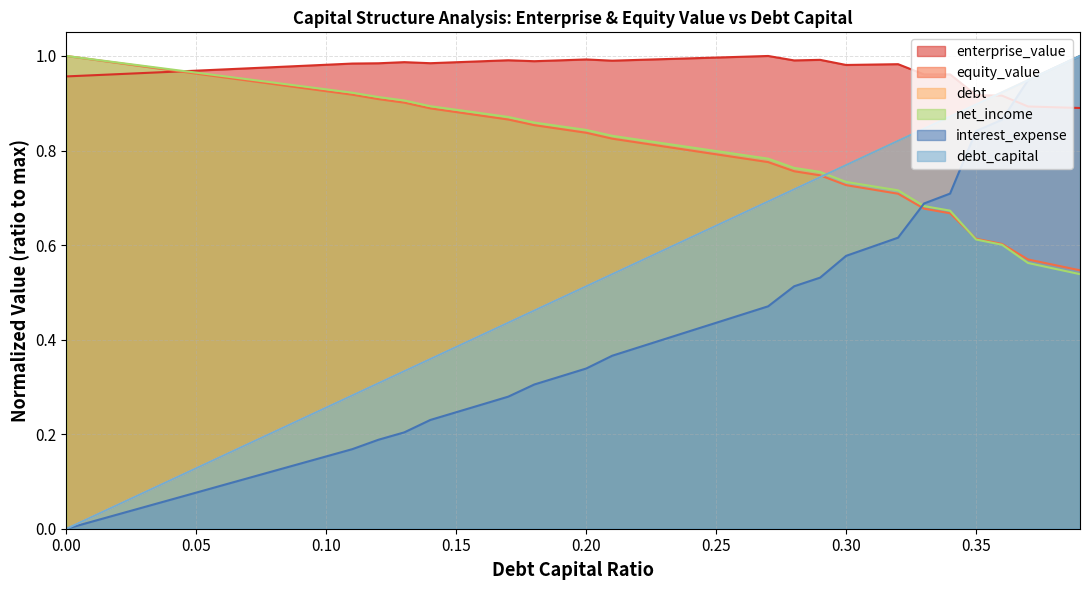

Does the chart display data point markers on the line(s)?

No